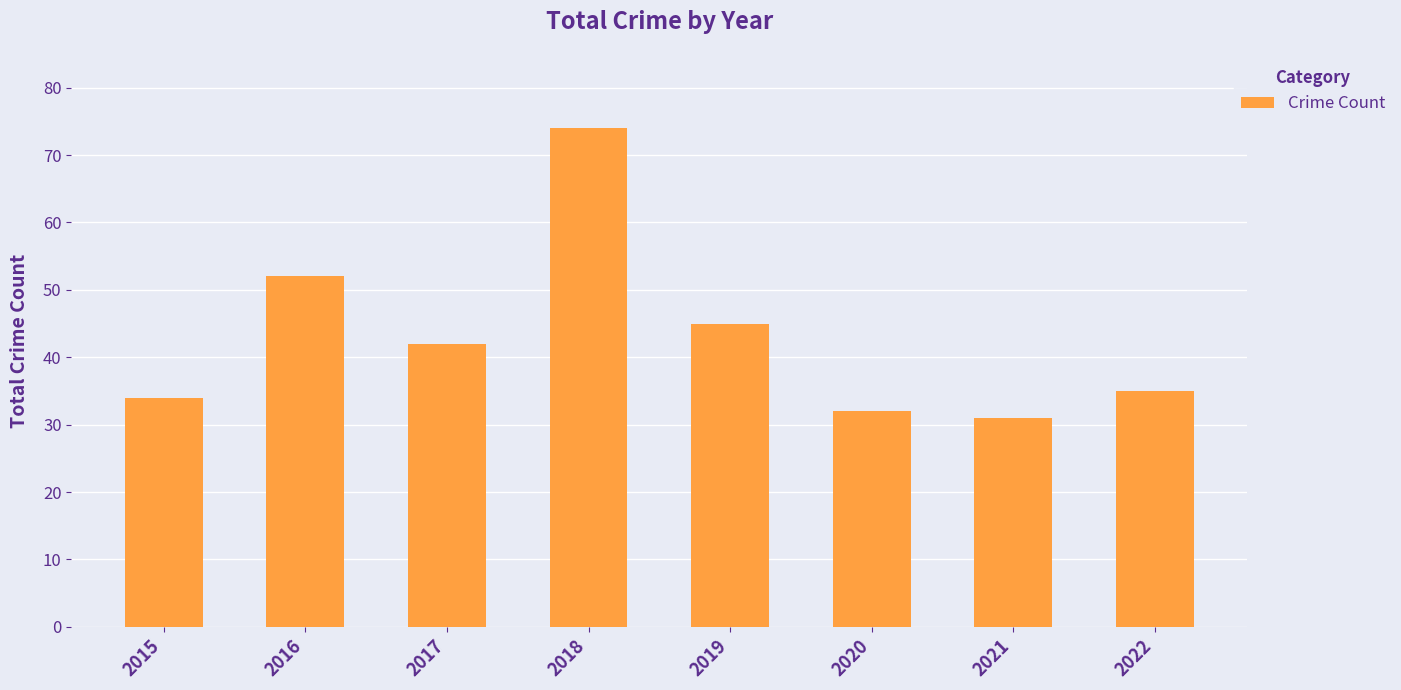

At which label does the data first exceed 42?

2016